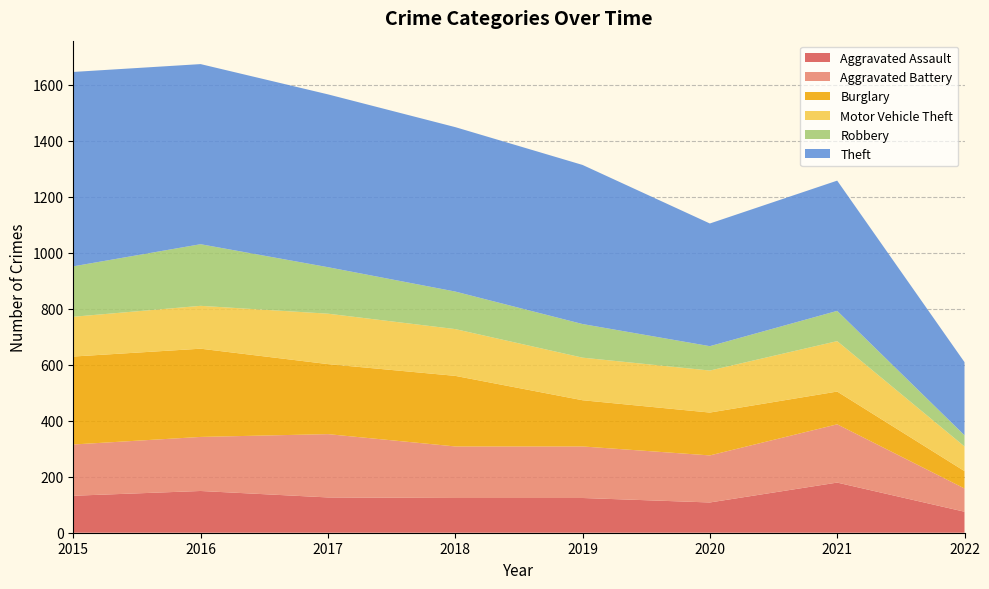

Reading left to right, list all the values displayed in this chart.

Aggravated Assault: 132	149	126	124	124	108	179	75
Aggravated Battery: 183	193	226	184	184	168	208	83
Burglary: 314	315	250	252	165	153	117	62
Motor Vehicle Theft: 142	153	180	167	152	150	180	88
Robbery: 180	220	166	134	120	87	108	40
Theft: 694	643	617	587	568	438	465	261